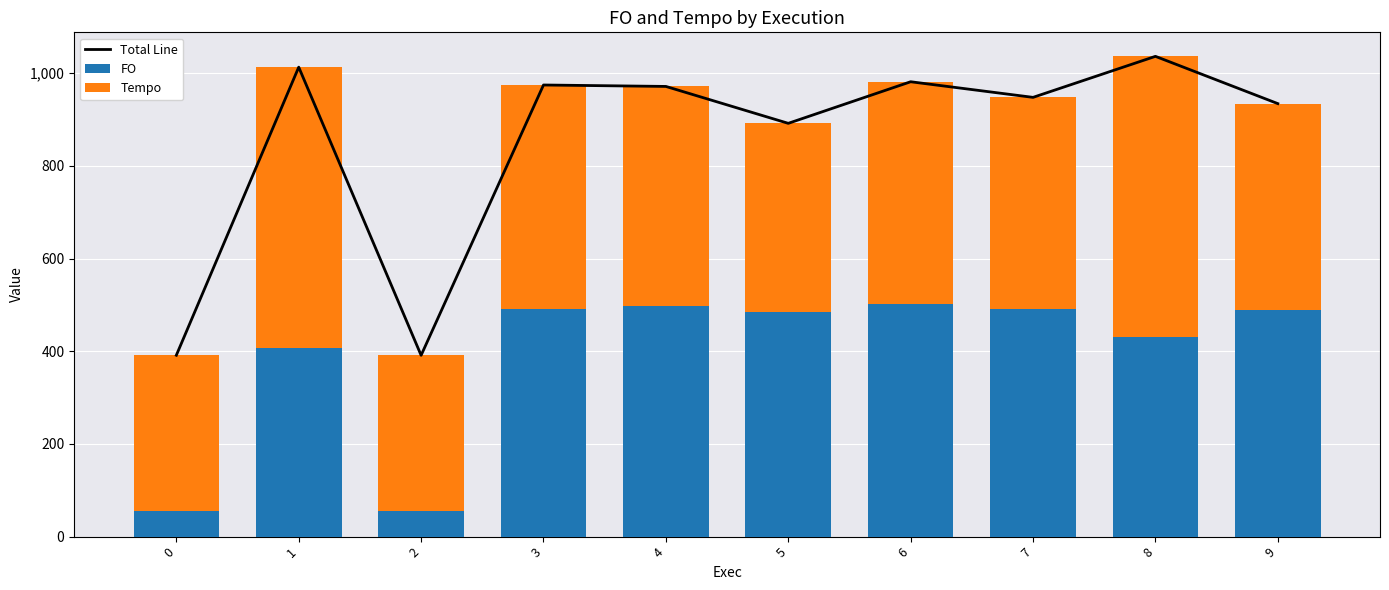

Which has a higher value, 8 or 1?

8